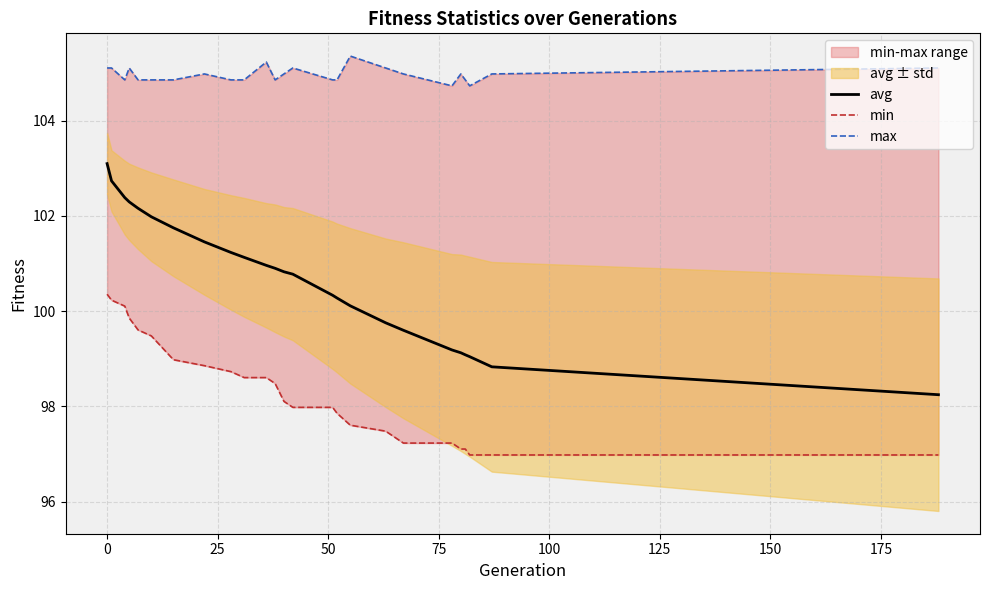

How many values in the min series exceed 98?

13